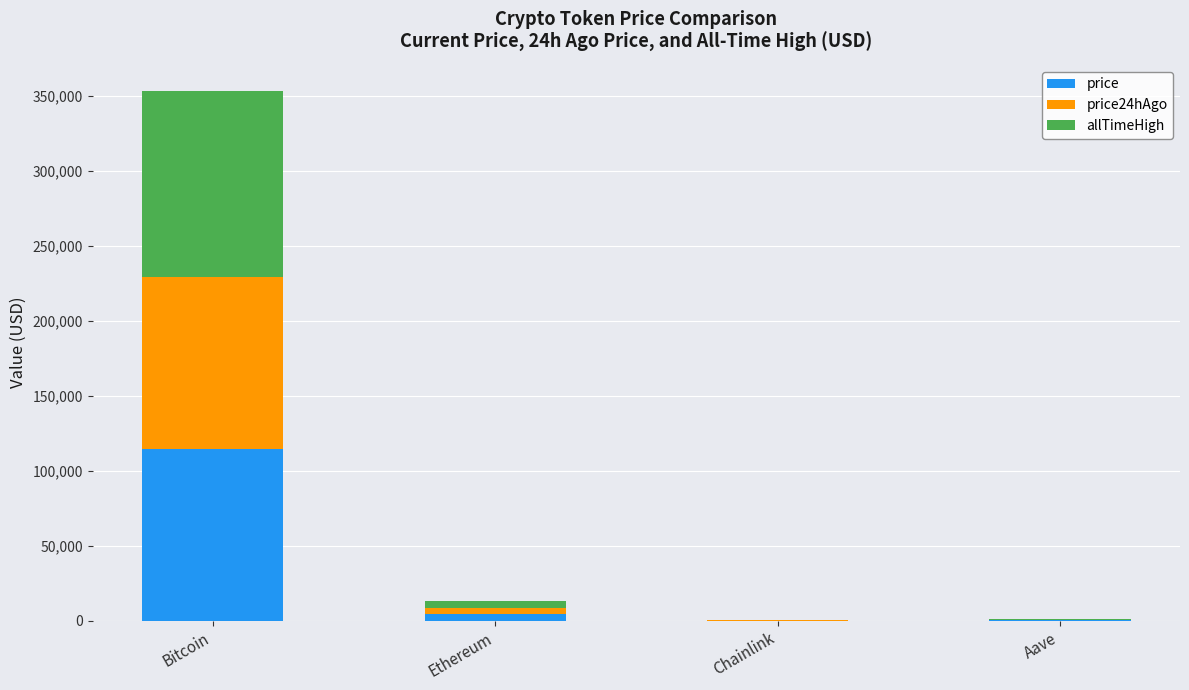

Which category has the highest value in the price series?

Bitcoin